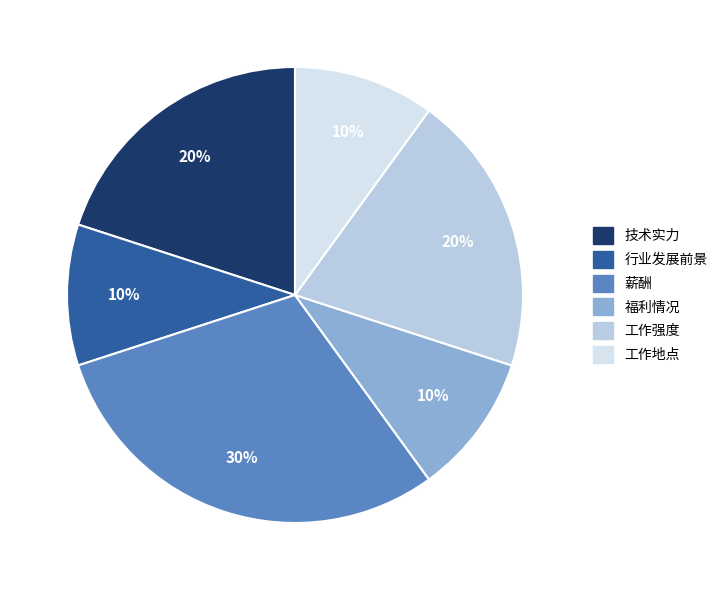

To the nearest percent, what is the combined percentage of 工作地点 and 福利情况?

20%